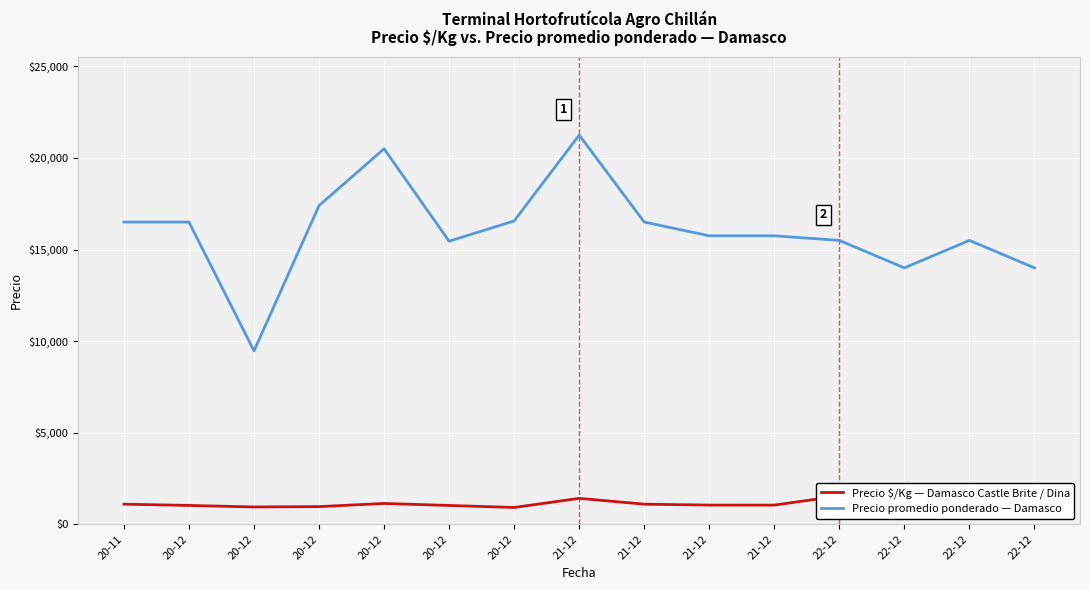

The Precio promedio ponderado — Damasco series shows 36482 at 20-12. True or false?

False